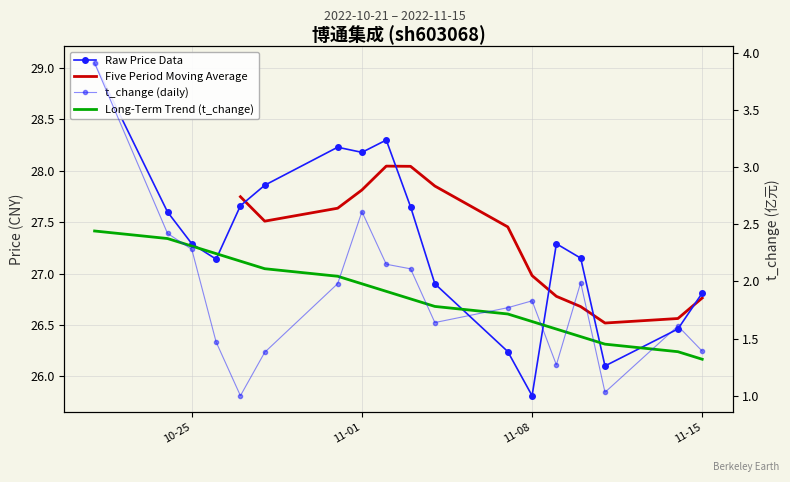

Between 2022-10-21 and 2022-11-11, which series saw the biggest shift?

price